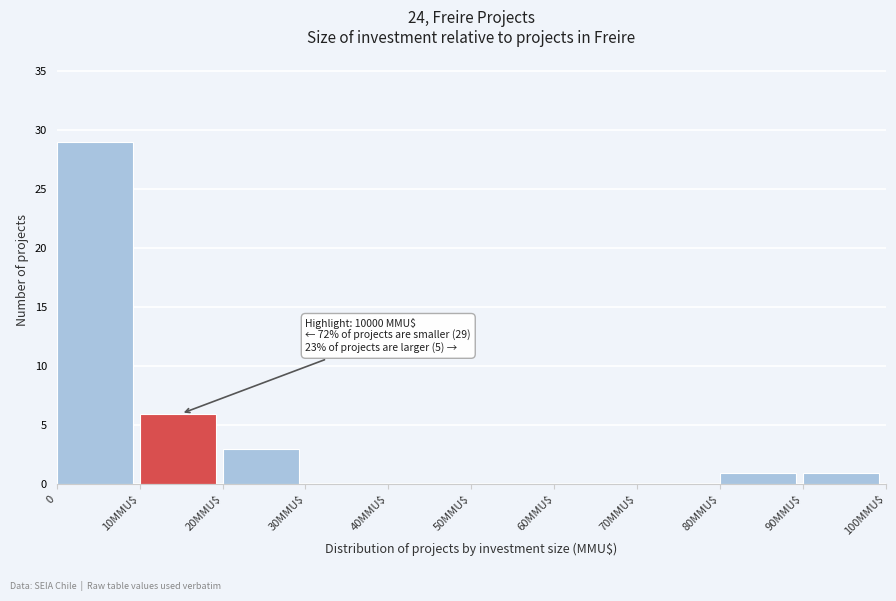

What is the greatest value displayed?

29